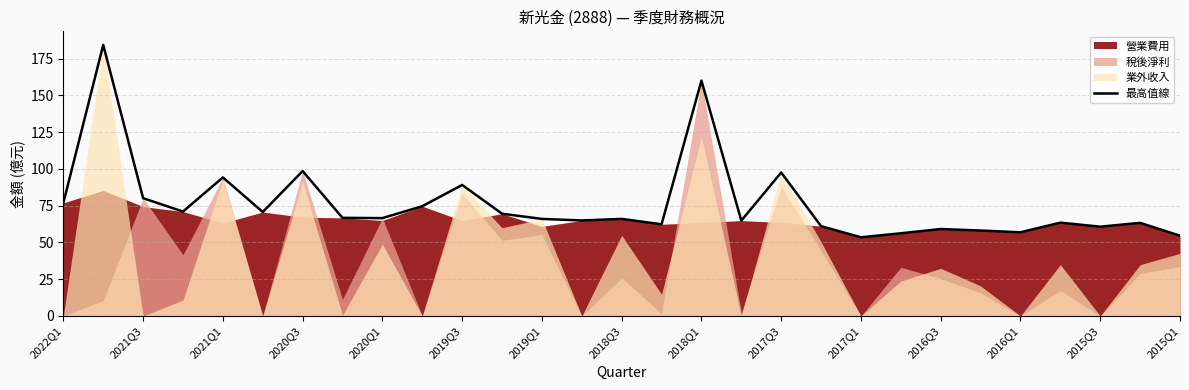

How many values exceed 66?

16